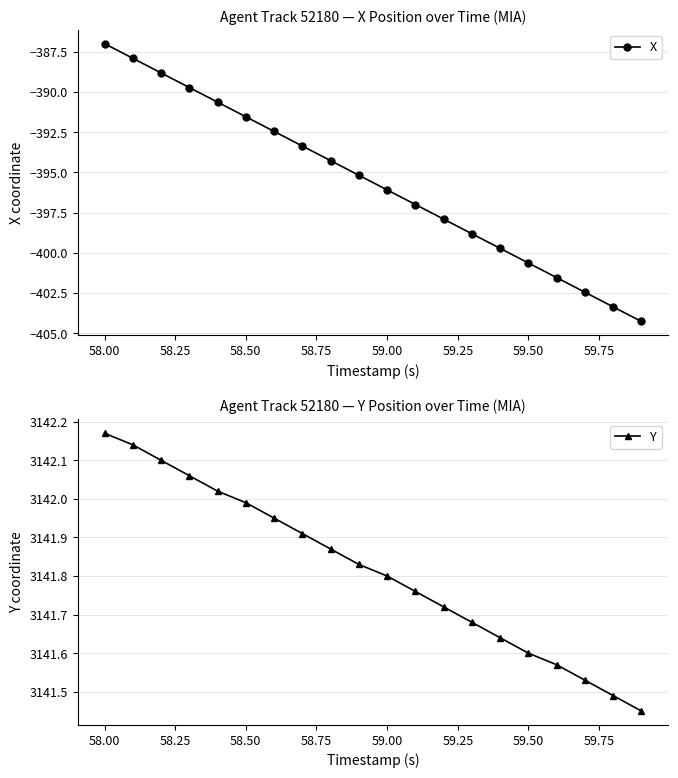

True or false: Y has more than 1 interior local peaks.

False